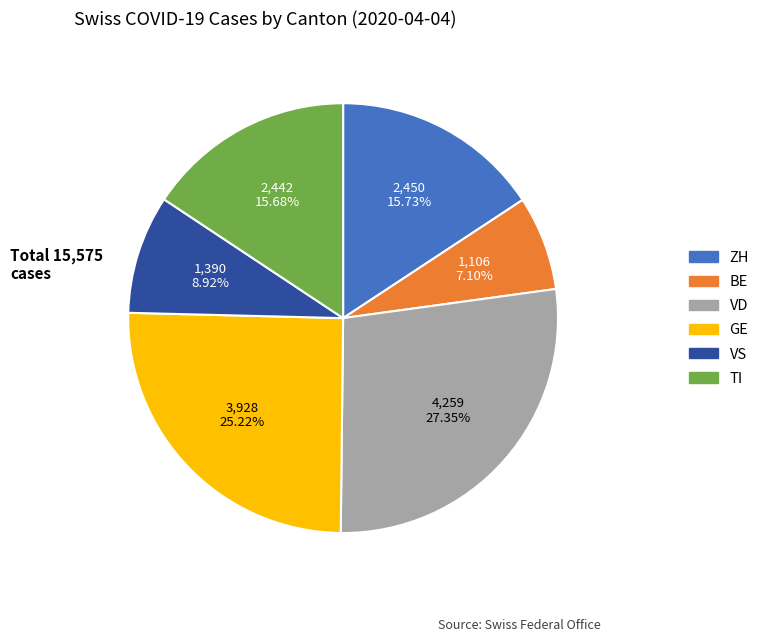

Does any single category account for the majority?

No